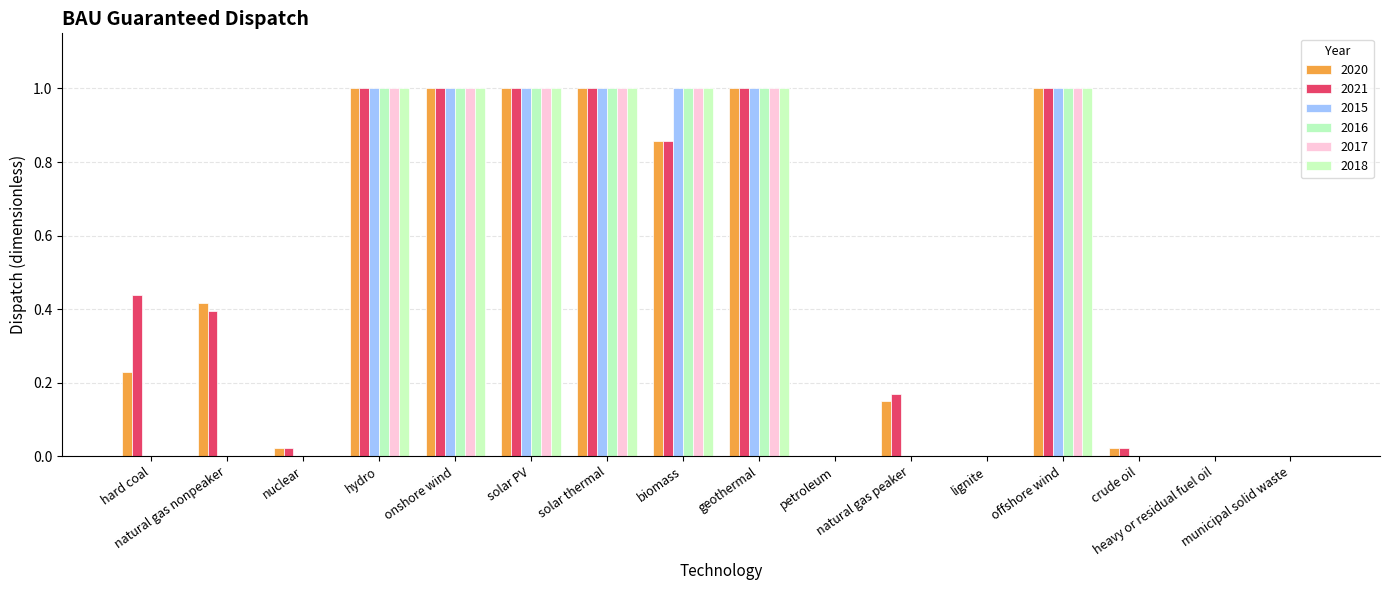

How many series are shown in this chart?

6